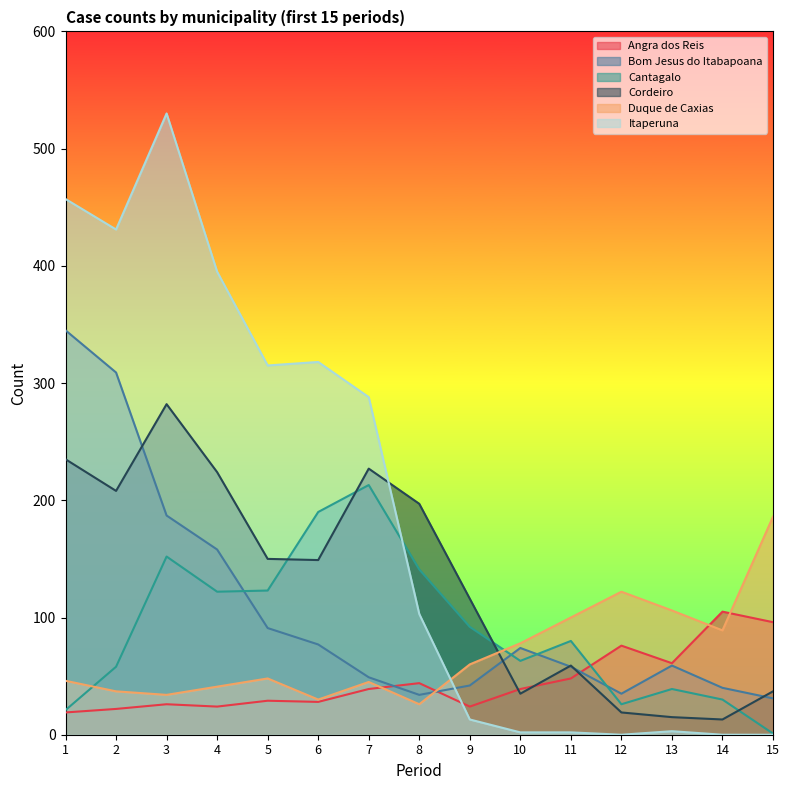

What are all the series names shown in the legend?

Angra dos Reis, Bom Jesus do Itabapoana, Cantagalo, Cordeiro, Duque de Caxias, Itaperuna